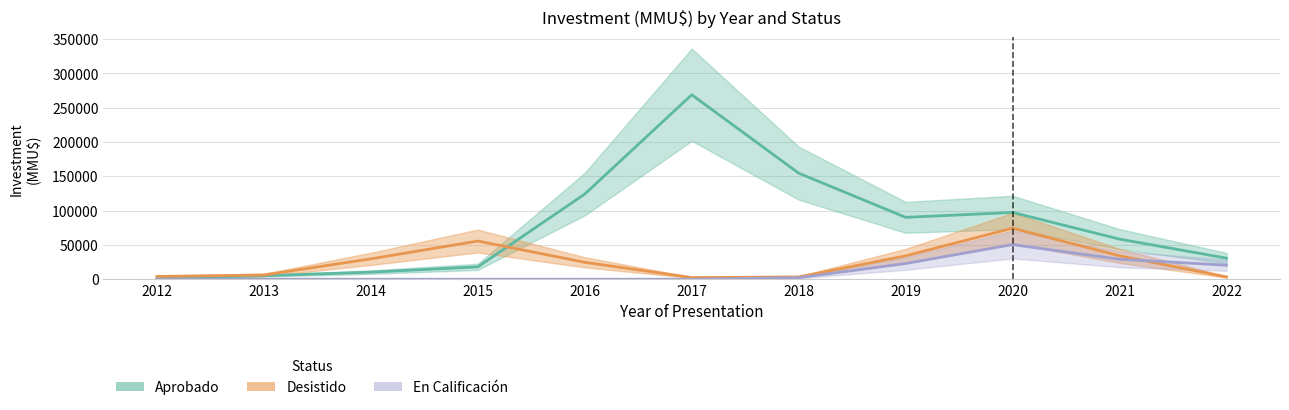

Which category has the highest value across all series?

2017